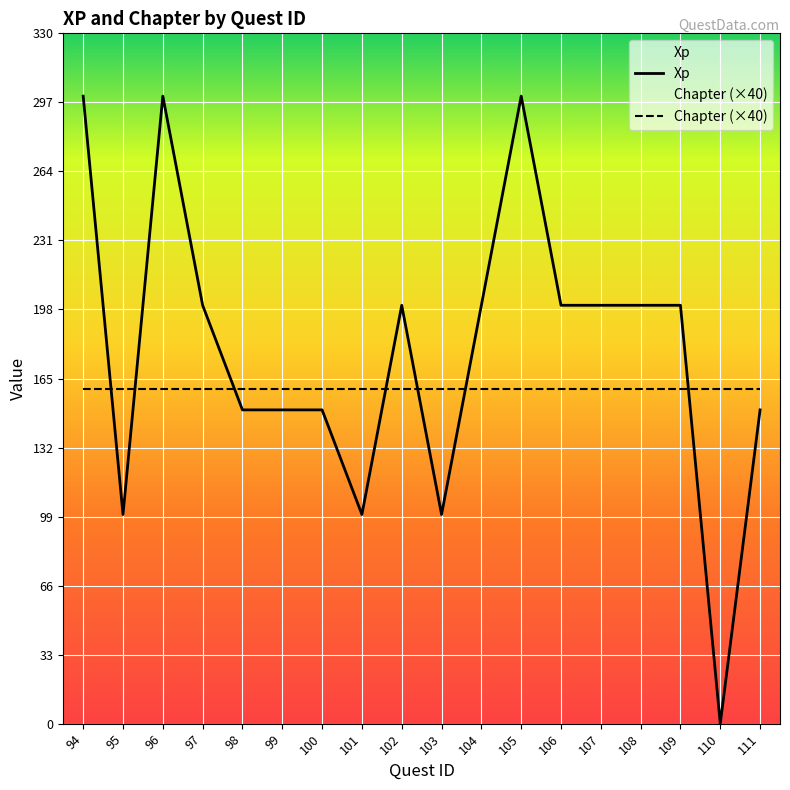

What is the sum of the values at 100 and 95?

250